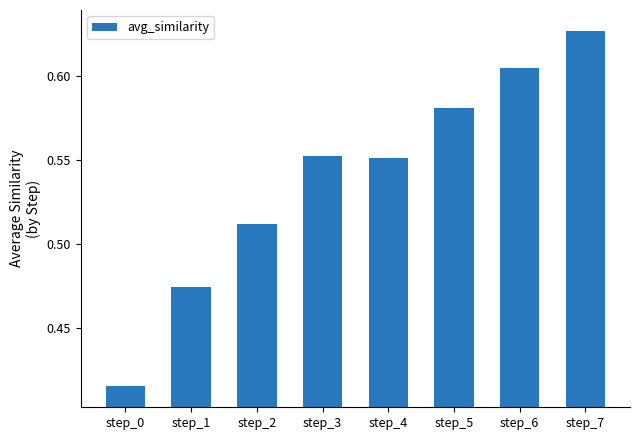

How many values are between 0 and 1?

8